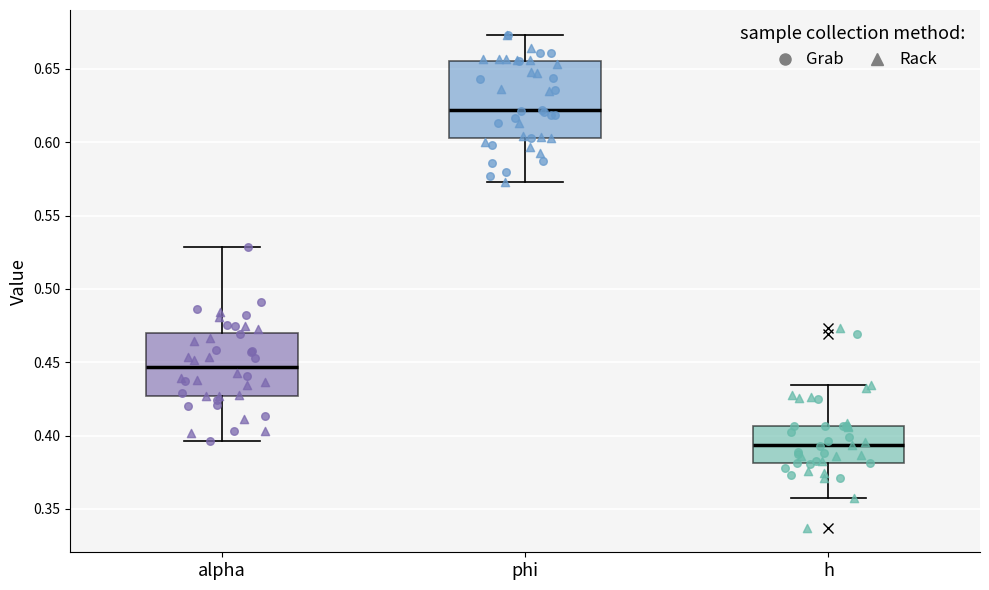

Reading left to right, read every box against the y-axis: the position of its median line, the range the box covers, and the ends of its whiskers. The values are not printed on the chart, so give them approximately, as read against the axis.

alpha: median 0.445, box 0.425 to 0.470, whiskers 0.395 to 0.530
phi: median 0.620, box 0.605 to 0.655, whiskers 0.575 to 0.675
h: median 0.395, box 0.380 to 0.405, whiskers 0.355 to 0.435